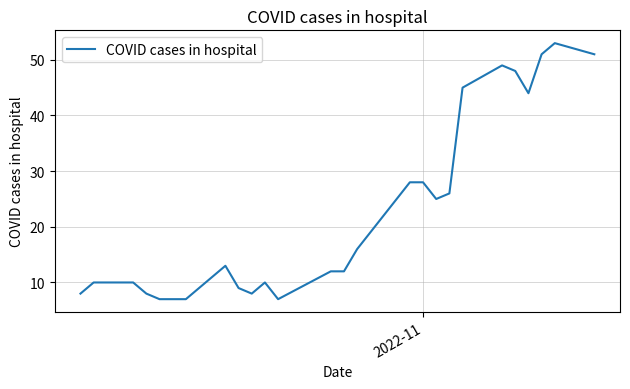

At which label does the data first exceed 13?

2022-11